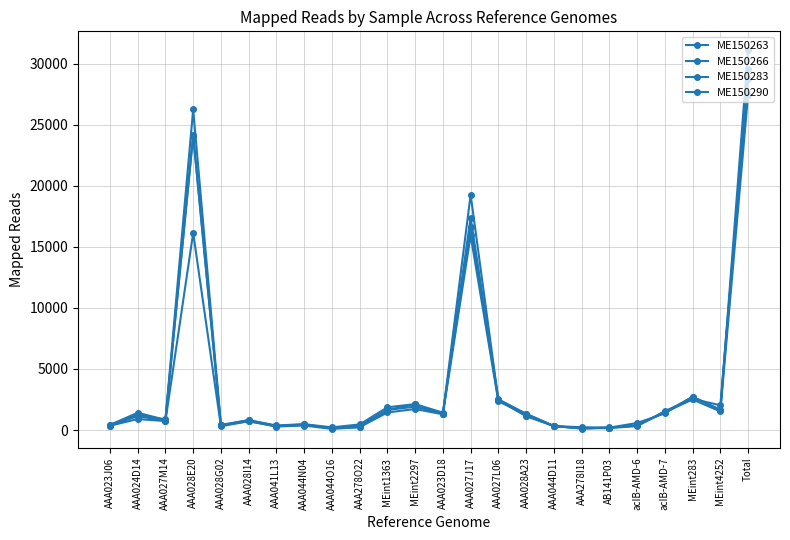

How many lines are shown in the chart?

4